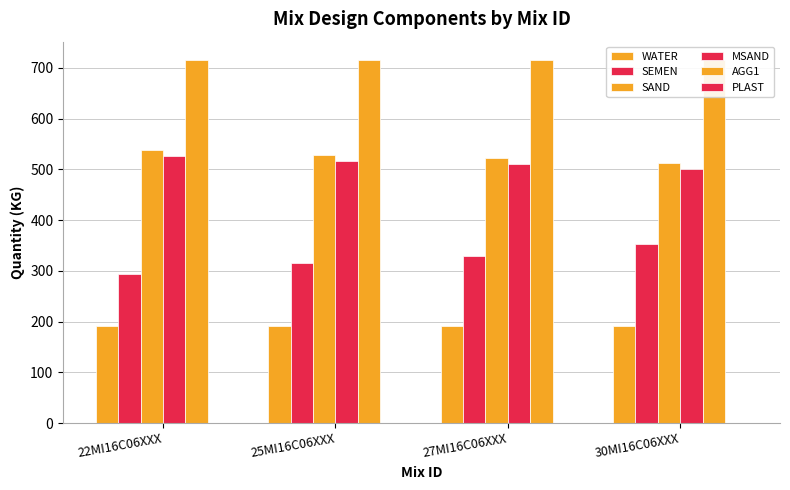

At 27MI16C06XXX, list the series in order from largest to smallest.

AGG1, SAND, MSAND, SEMEN, WATER, PLAST